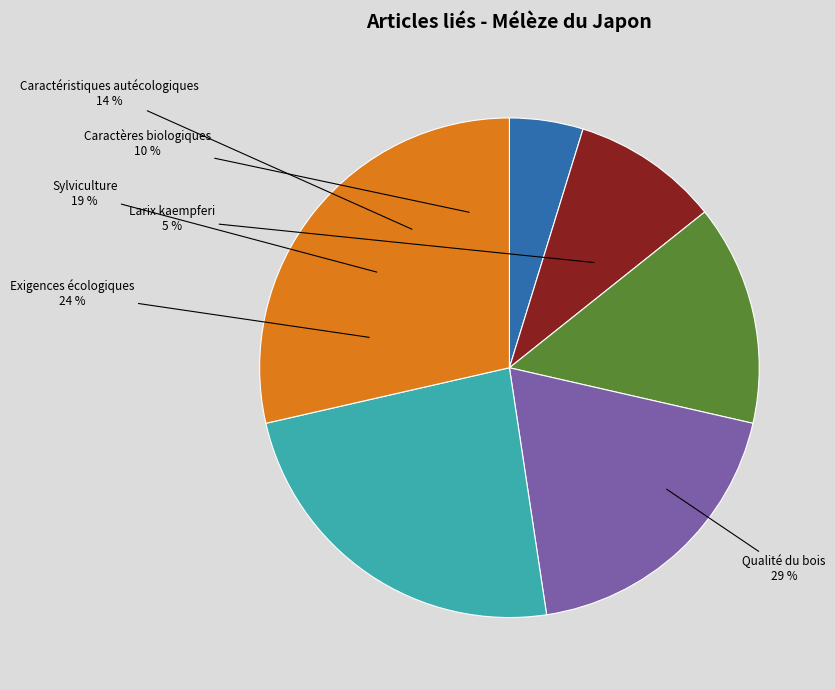

What is the largest slice in the pie chart?

Qualité du bois